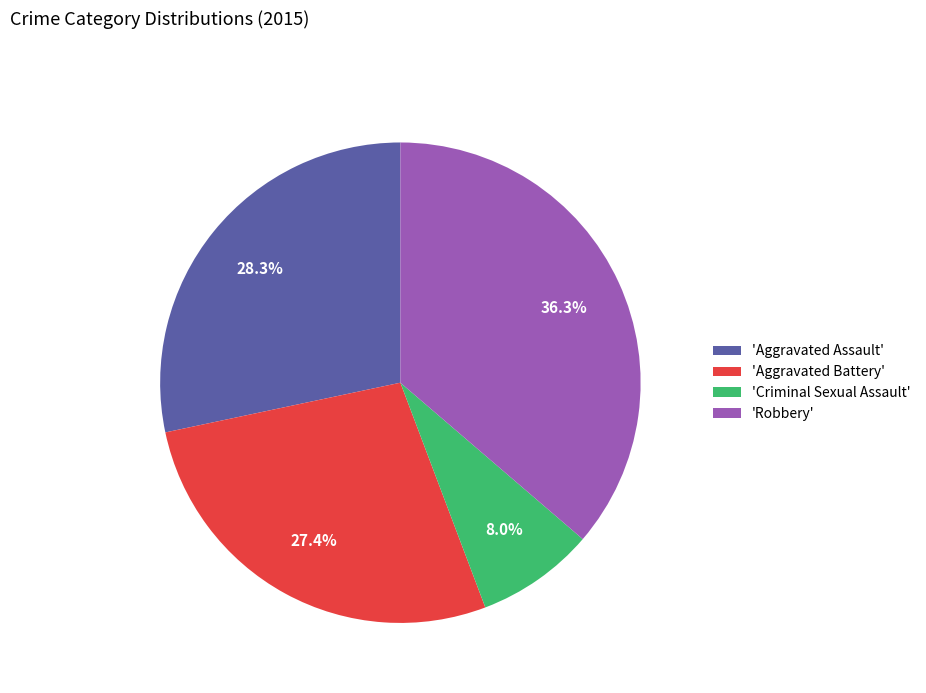

What is the ratio of the value at 'Robbery' to the value at 'Aggravated Assault'?

1.3